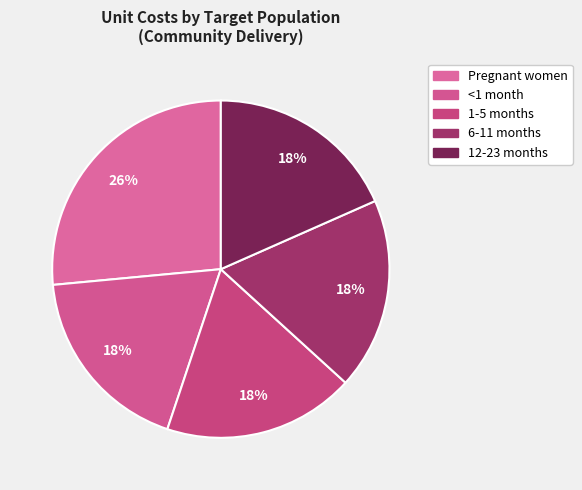

Is it true that 1-5 months is 31% of the pie?

False